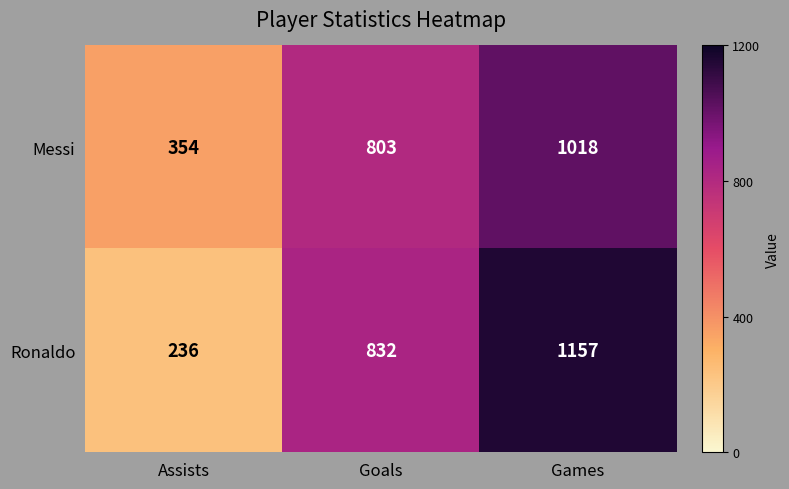

At Assists, list the series in order from largest to smallest.

Messi, Ronaldo